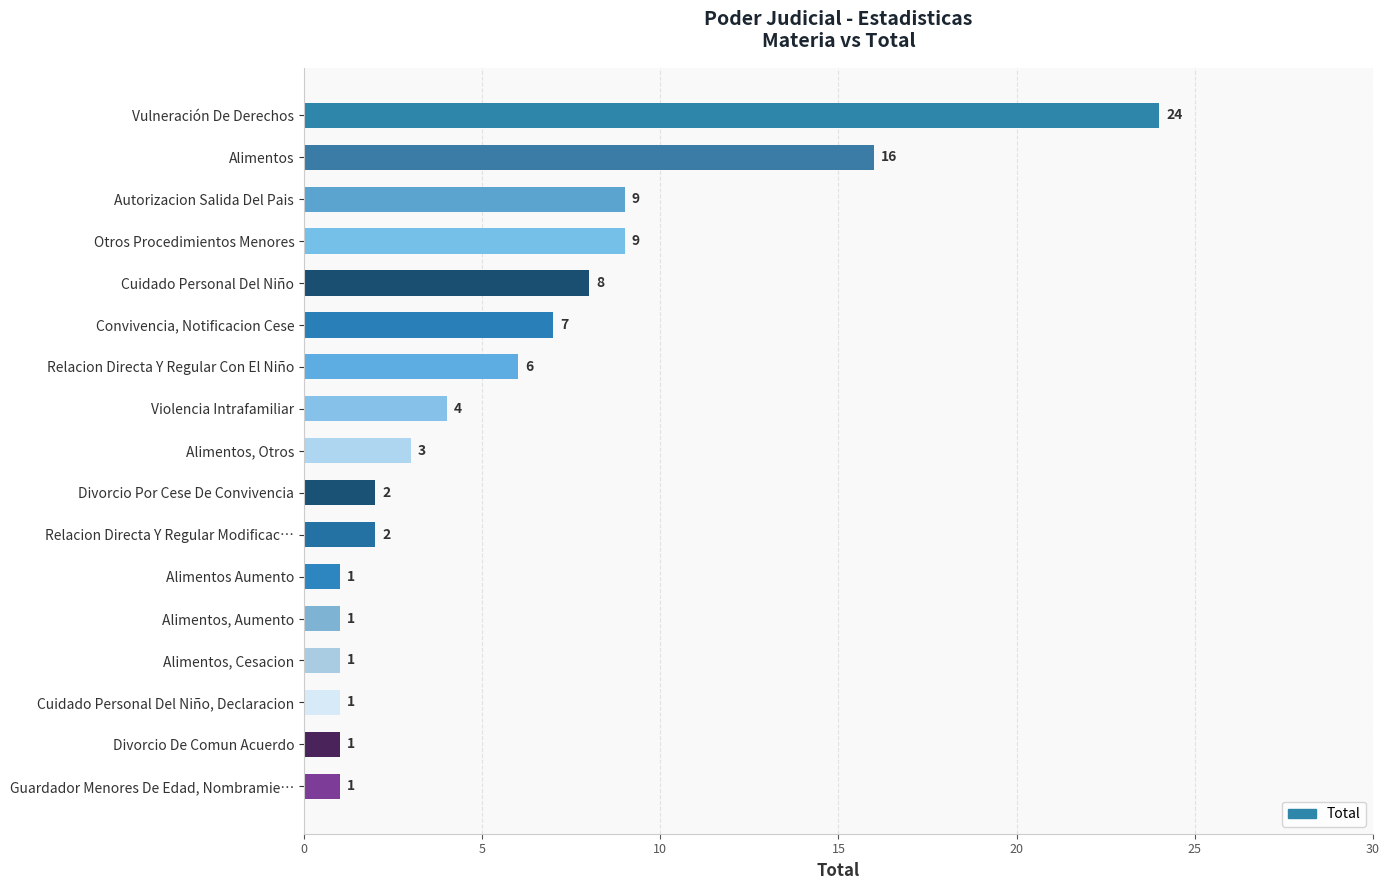

Reading top to bottom, list all the values displayed in this chart.

24	16	9	9	8	7	6	4	3	2	2	1	1	1	1	1	1